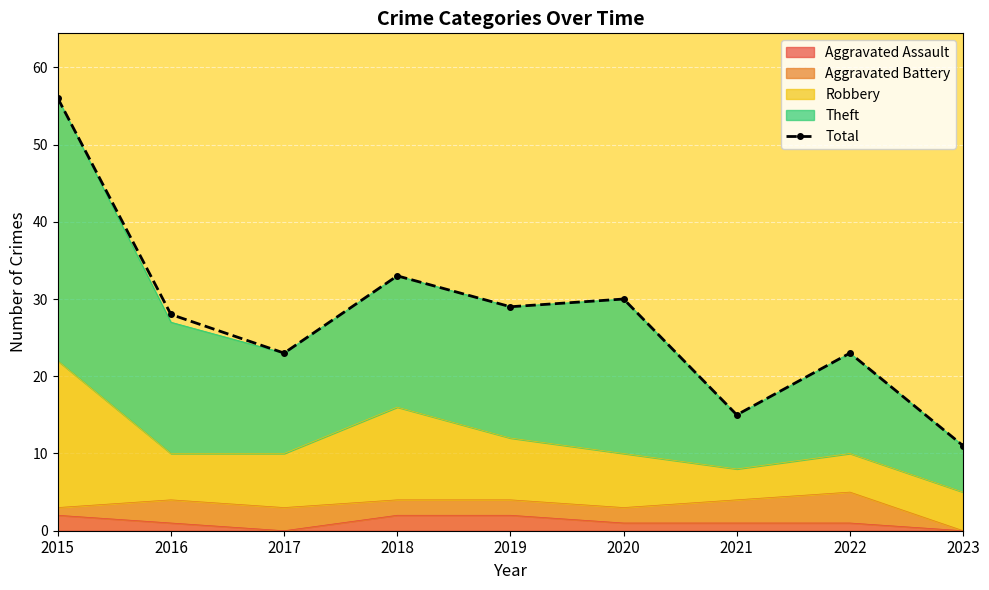

At which label is the value closest to 33?

2018